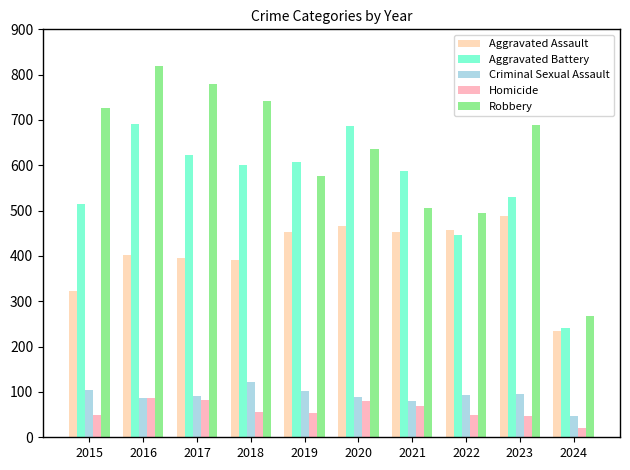

What is the minimum value shown in the chart?

21